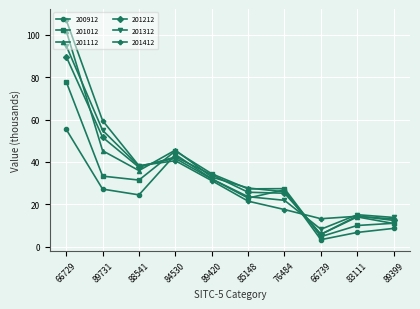

How many series are shown in this chart?

6